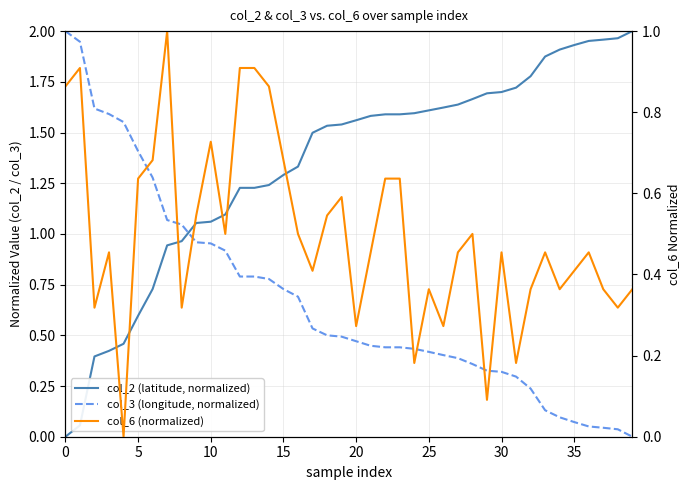

True or false: col_3 (longitude, normalized) has more than 0 interior local peaks.

False